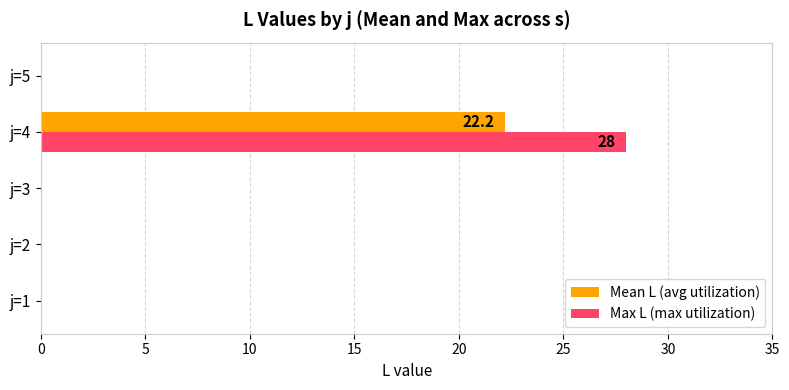

What is the sum of all Mean L (avg utilization) values?

22.2